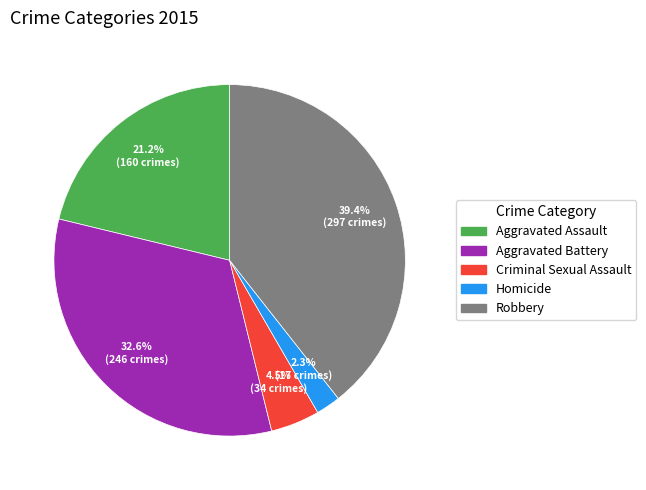

True or false: Aggravated Battery accounts for 43% of the total.

False